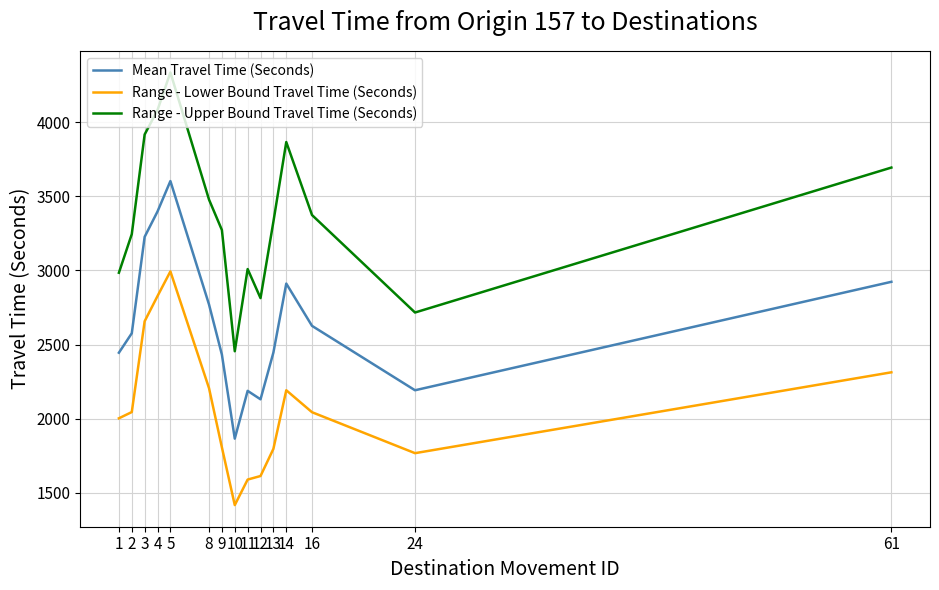

True or false: Mean Travel Time (Seconds) and Range - Lower Bound Travel Time (Seconds) cross at least once.

False